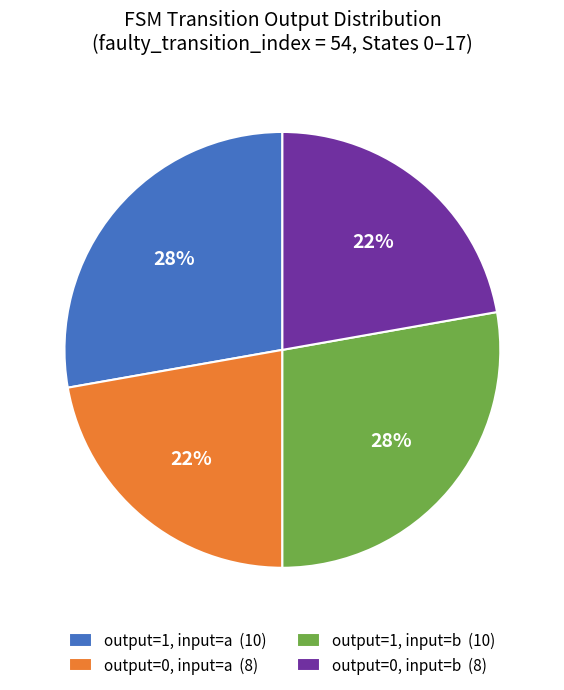

Which has a higher value, output=0, input=b (8) or output=1, input=a (10)?

output=1, input=a (10)